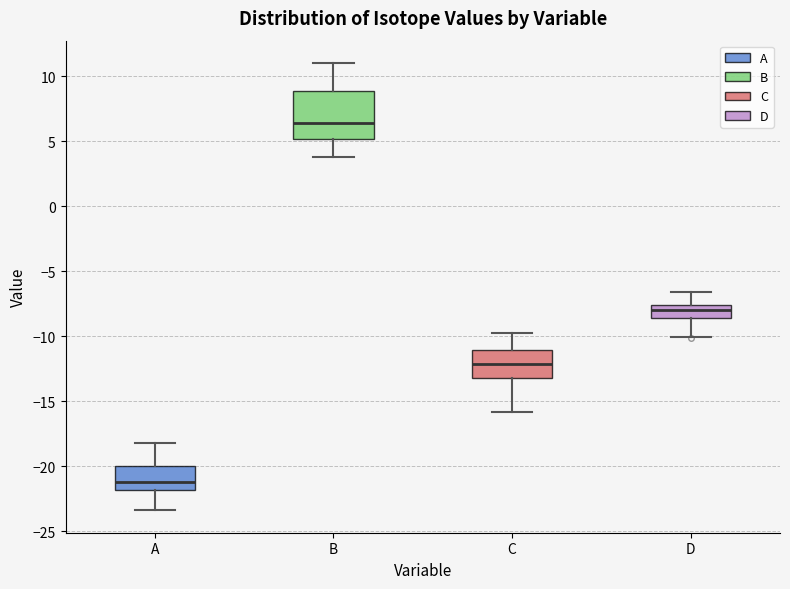

Reading left to right, transcribe this box plot: for each box, give where its median line is, the range the box spans, and where its two whiskers end, as read against the y-axis. The values are not printed on the chart, so give them approximately, as read against the axis.

A: median -21.0, box -22.0 to -20.0, whiskers -23.5 to -18.0
B: median 6.5, box 5.0 to 9.0, whiskers 4.0 to 11.0
C: median -12.0, box -13.0 to -11.0, whiskers -16.0 to -10.0
D: median -8.0, box -8.5 to -7.5, whiskers -10.0 to -6.5